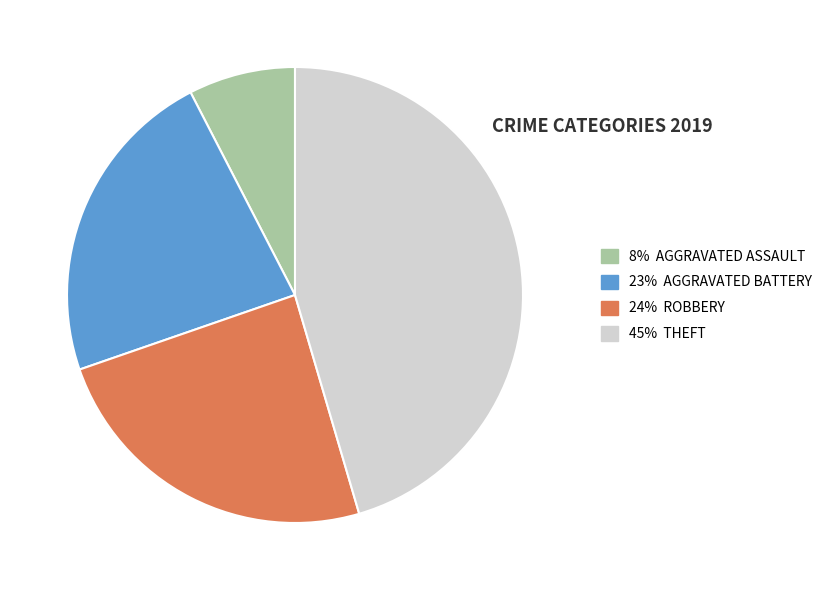

Is there a majority slice in this chart?

No